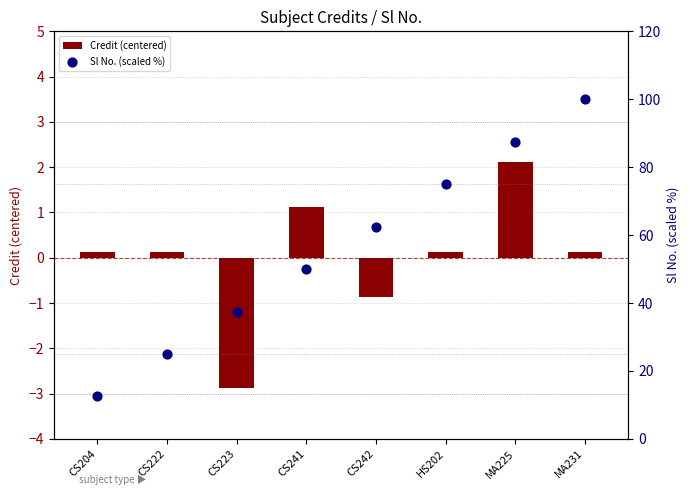

What are all the series names shown in the legend?

Credit (centered), Sl No. (scaled %)